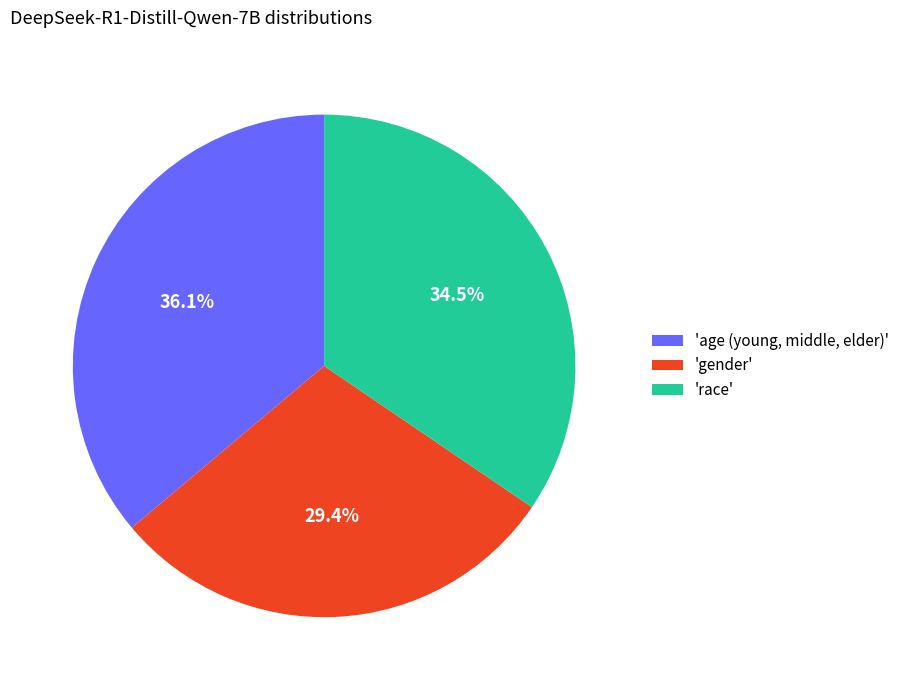

To the nearest percent, what is the difference between the largest and smallest slice percentages?

7%